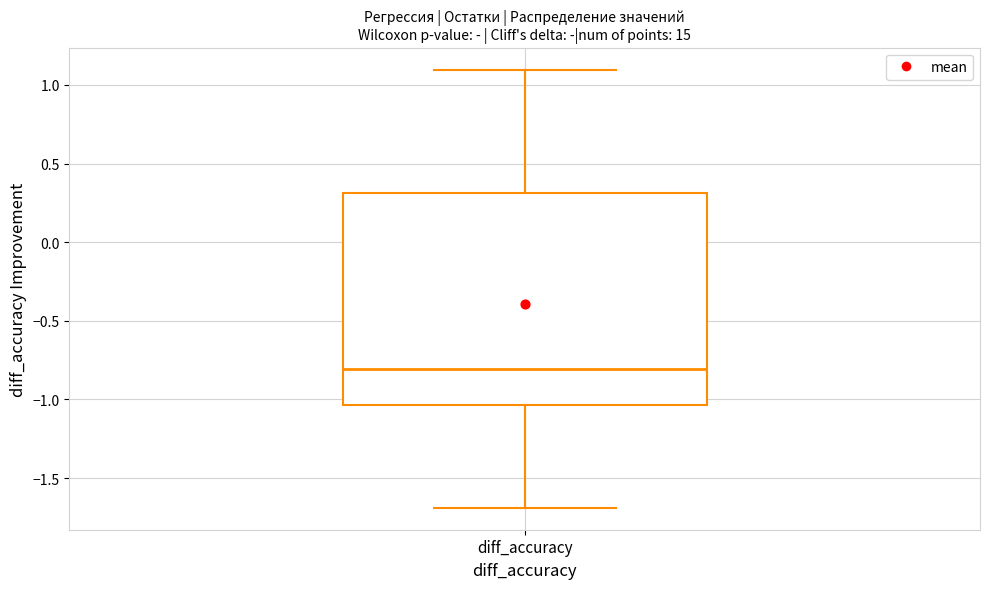

Where does the median line of the box for diff_accuracy sit on the y-axis? The values are not printed on the chart, so give them approximately, as read against the axis.

-0.80